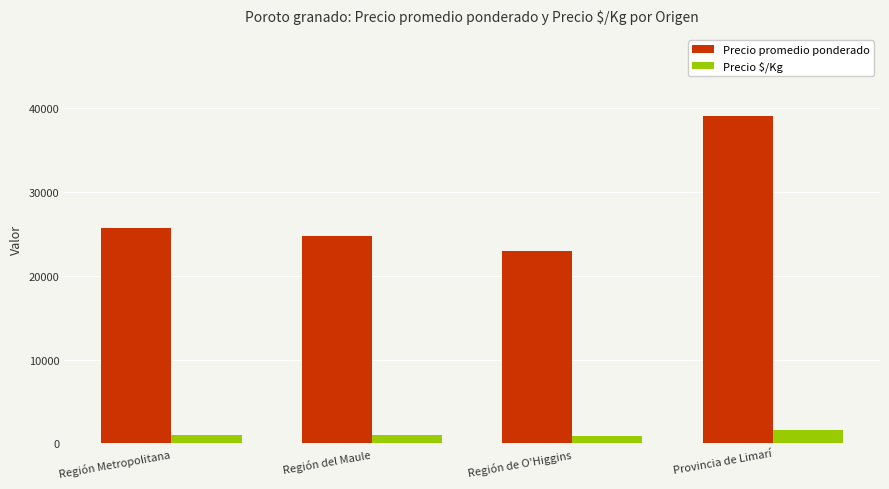

What is the approximate value of Precio promedio ponderado at Región Metropolitana?

25698